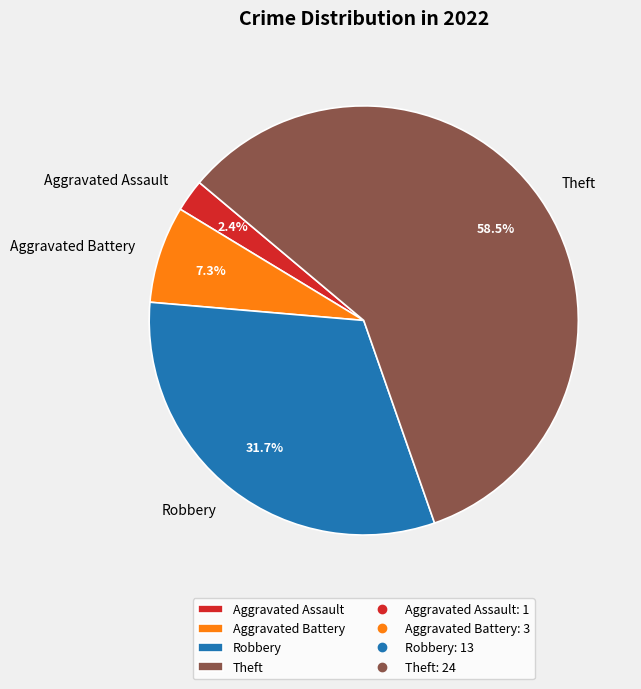

Which has a higher value, Theft or Aggravated Battery?

Theft